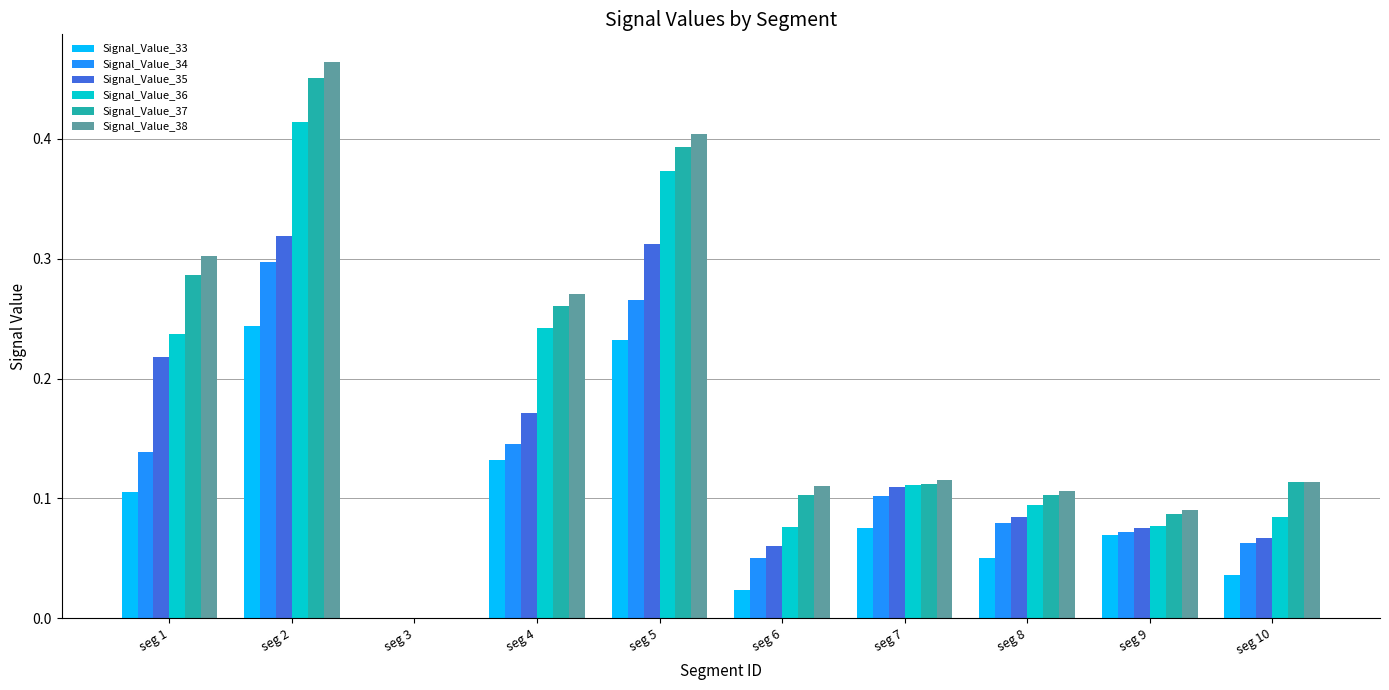

Between seg 2 and seg 5, which series saw the biggest shift?

Signal_Value_38